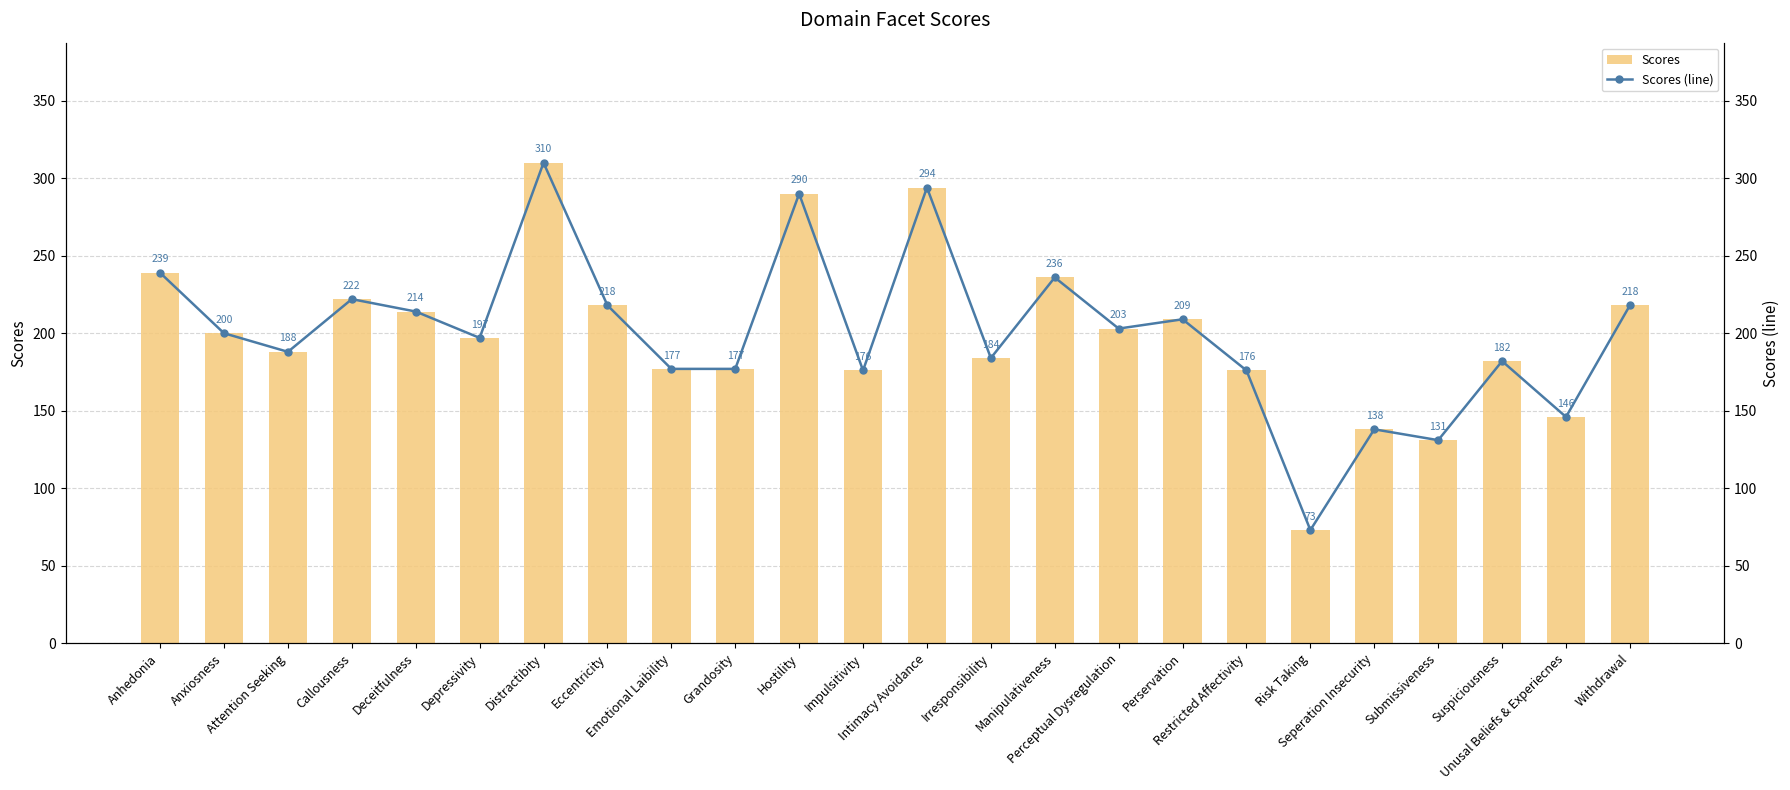

Which series has the largest total across all categories?

Scores